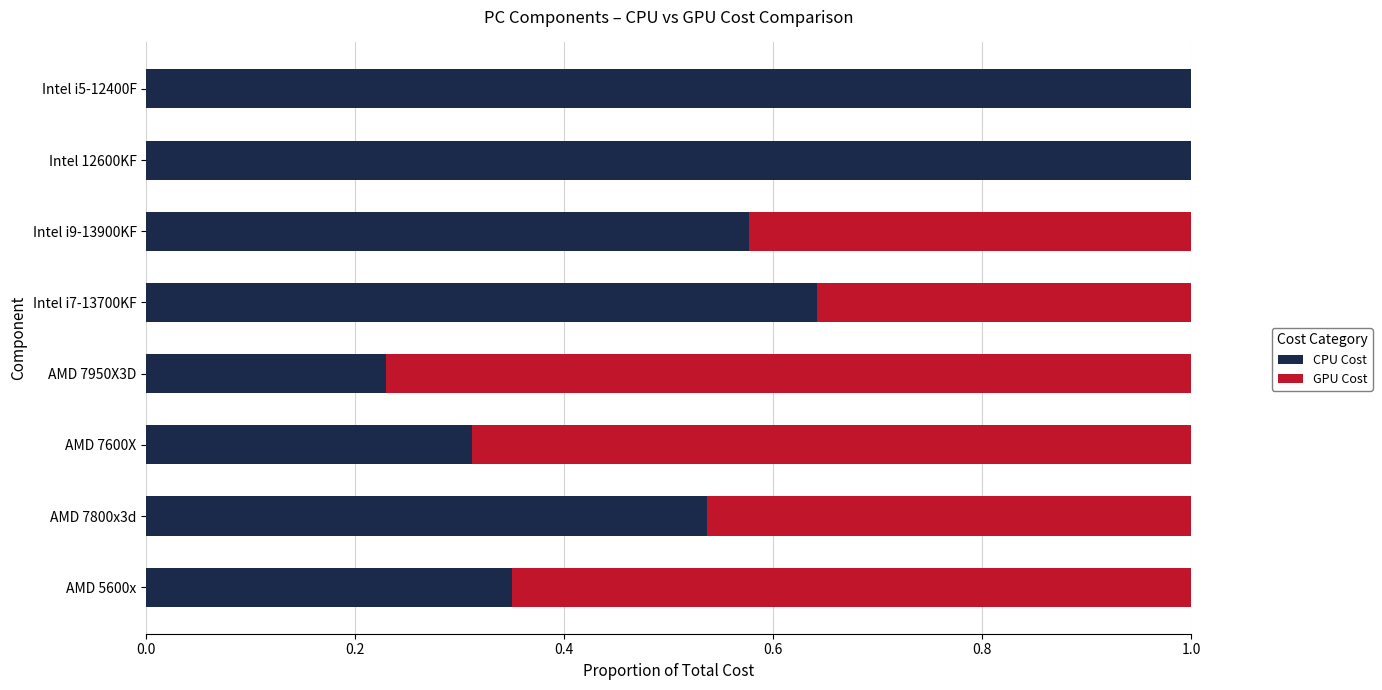

What is the maximum value for CPU Cost?

1.0